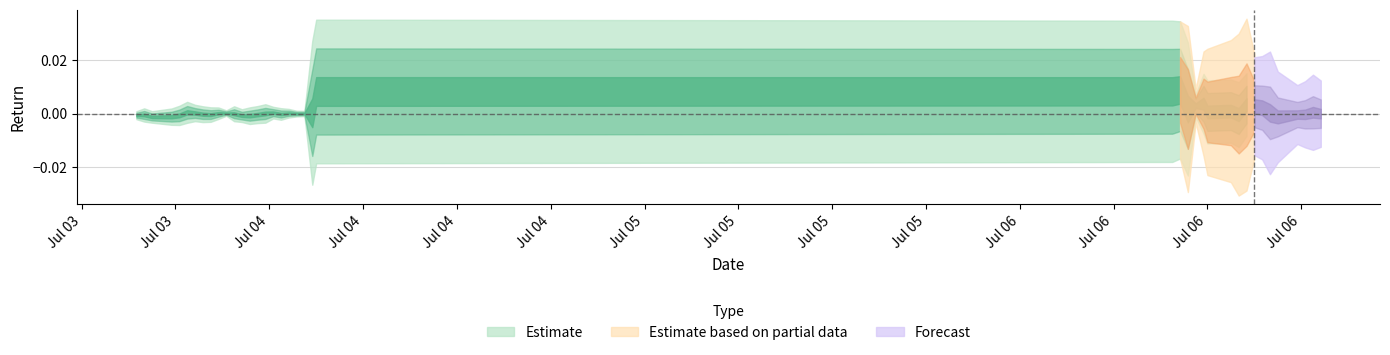

The DailyReturn series shows 0.0 at 6. True or false?

True